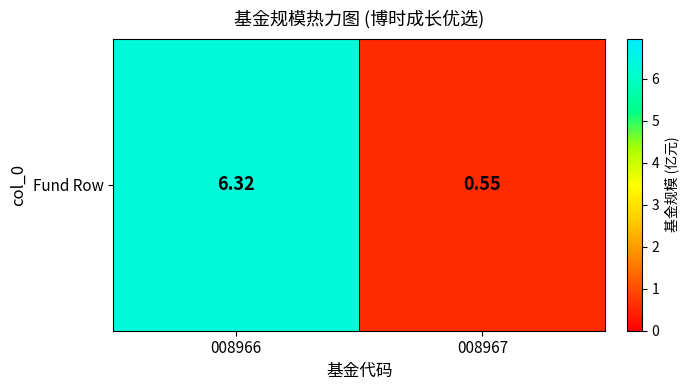

At which label does the data first exceed 6?

008966